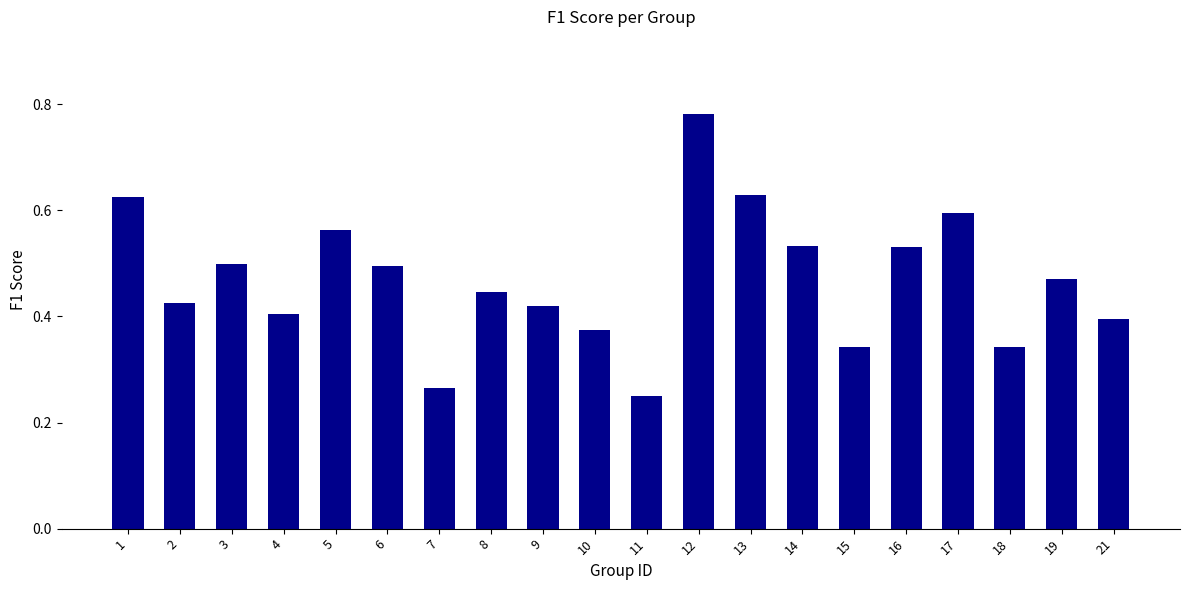

Count the values in the range 0 to 1.

20